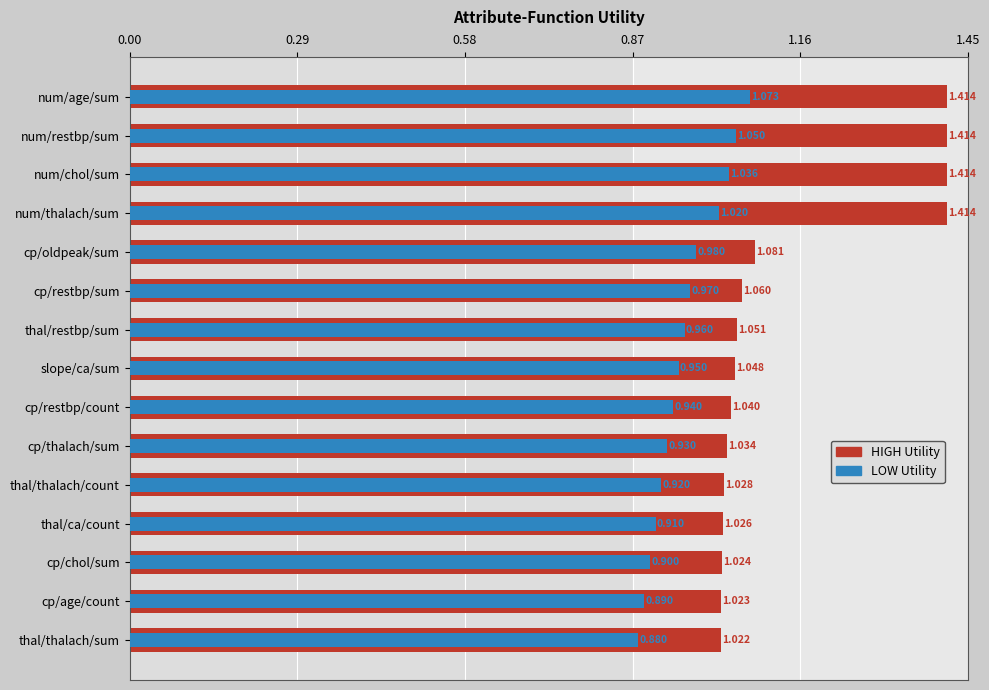

How many categories are shown in the chart?

15